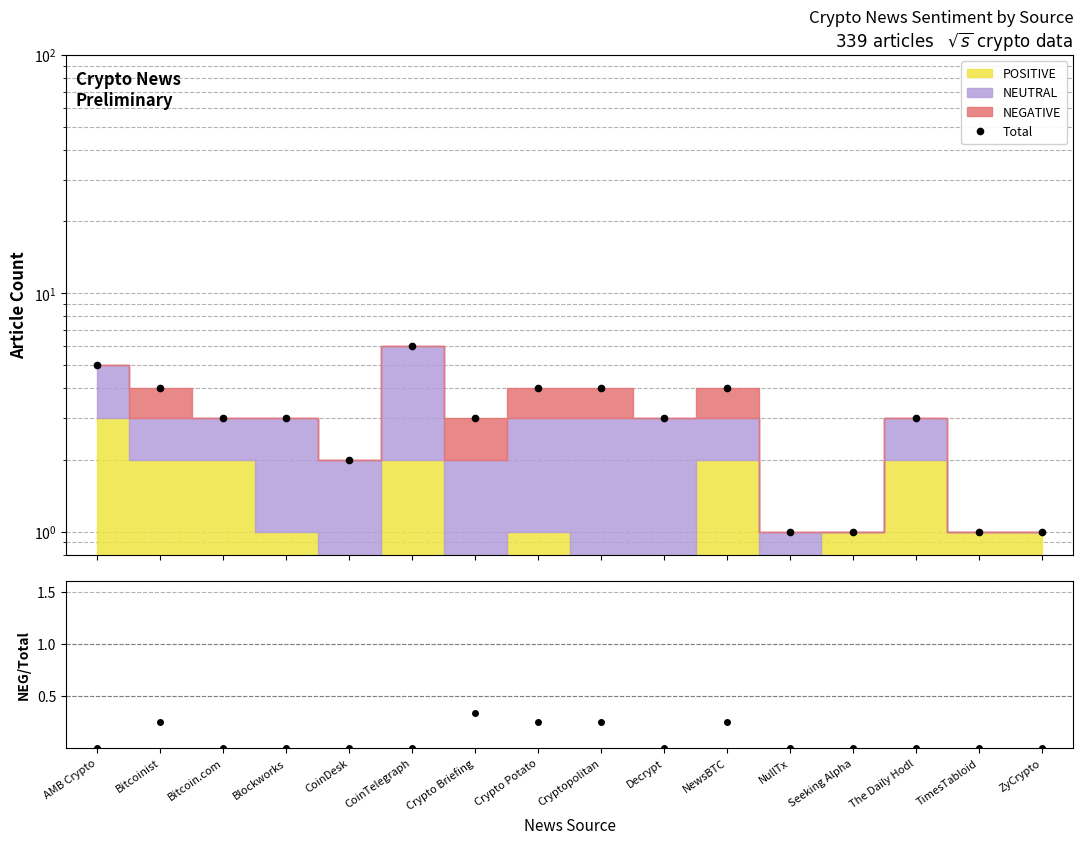

True or false: NEG/Total and Total cross at least once.

False